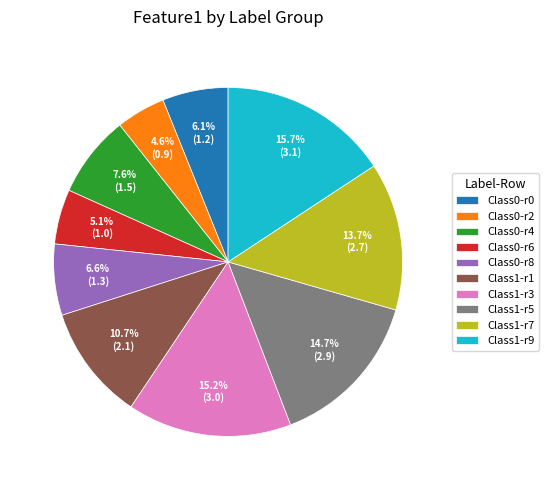

Which has a higher value, Class0-r6 or Class0-r2?

Class0-r6